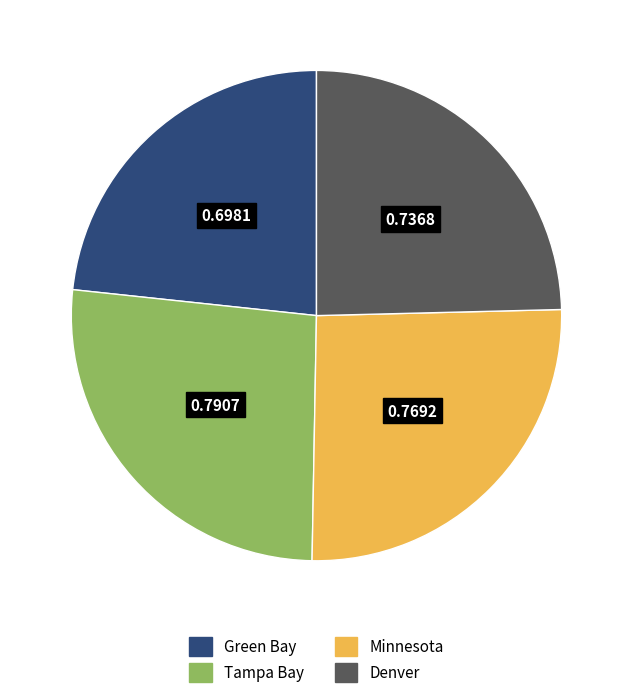

Does any single category account for the majority?

No